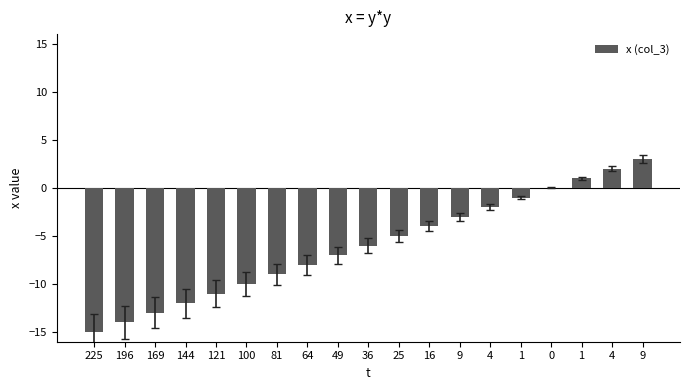

Which label corresponds to the smallest value in the chart?

225